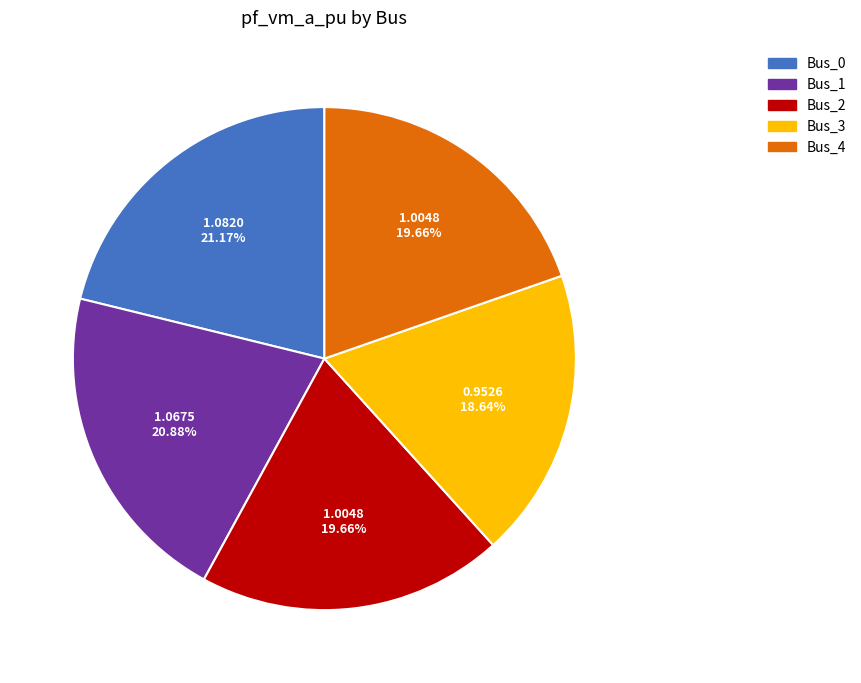

To the nearest percent, what is the difference between the Bus_4 and Bus_3 slice percentages?

1%